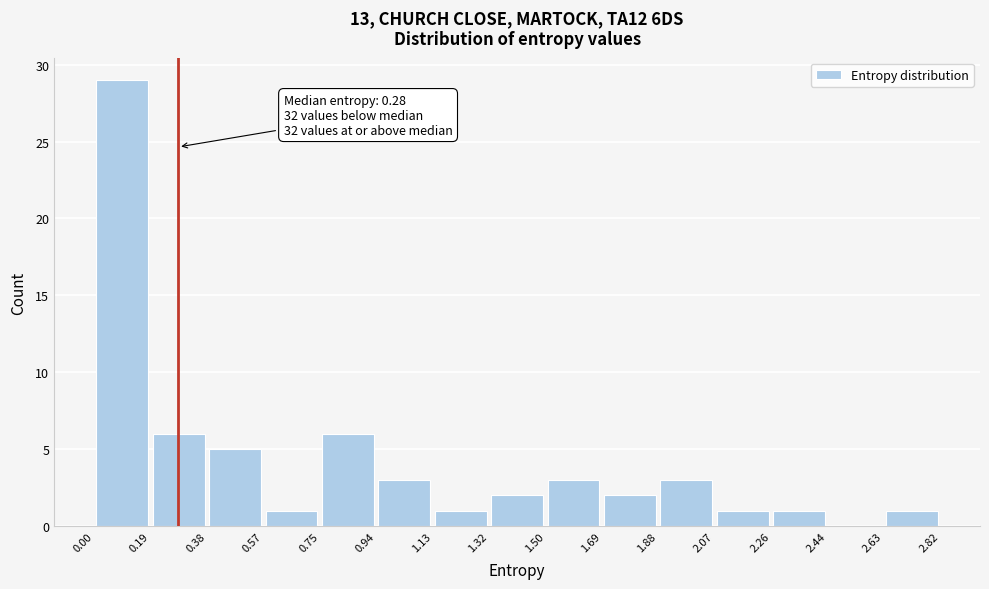

Which range on the x-axis has the tallest bar?

0.00 to 0.19